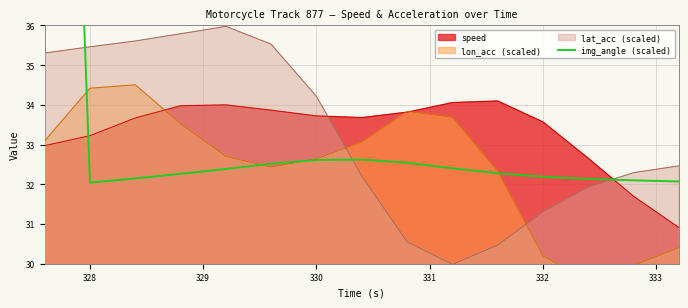

The lat_acc (scaled) series shows 31.3 at 332. True or false?

True